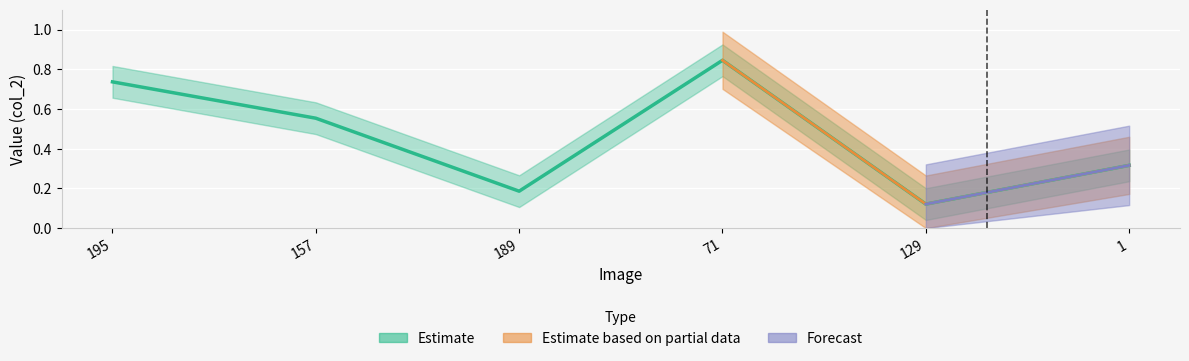

What is the label of the 6th point from the right?

195